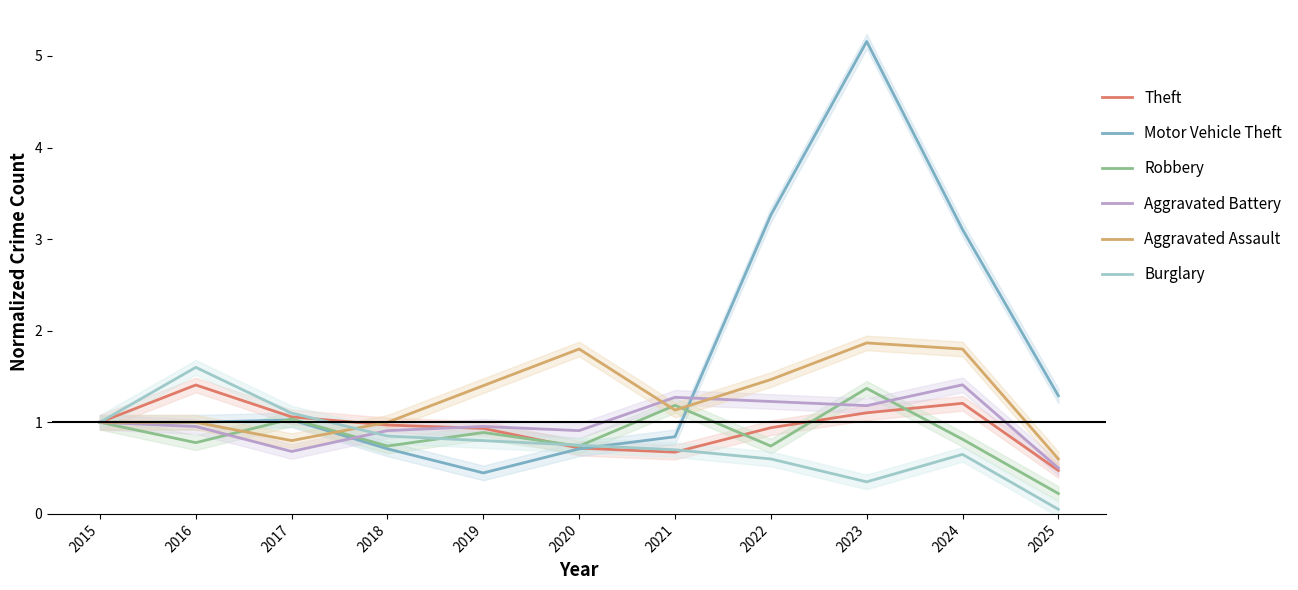

The Motor Vehicle Theft series shows 2.0 at 2024. True or false?

False